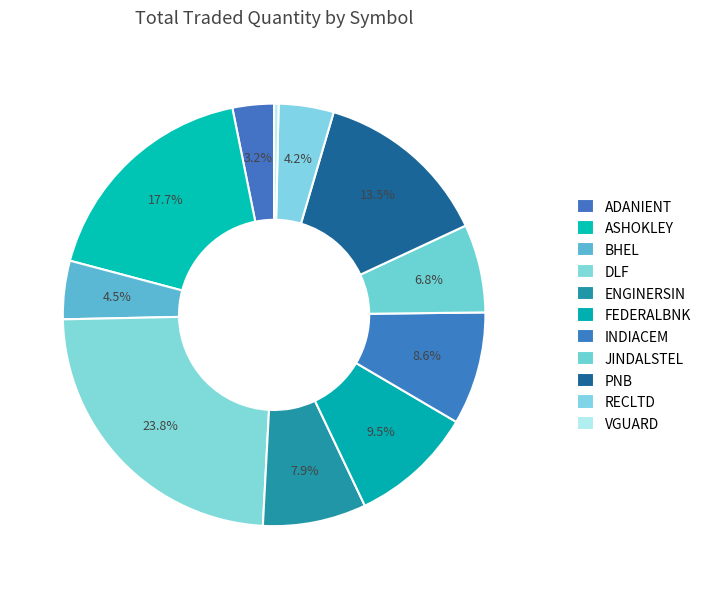

True or false: BHEL accounts for 15% of the total.

False